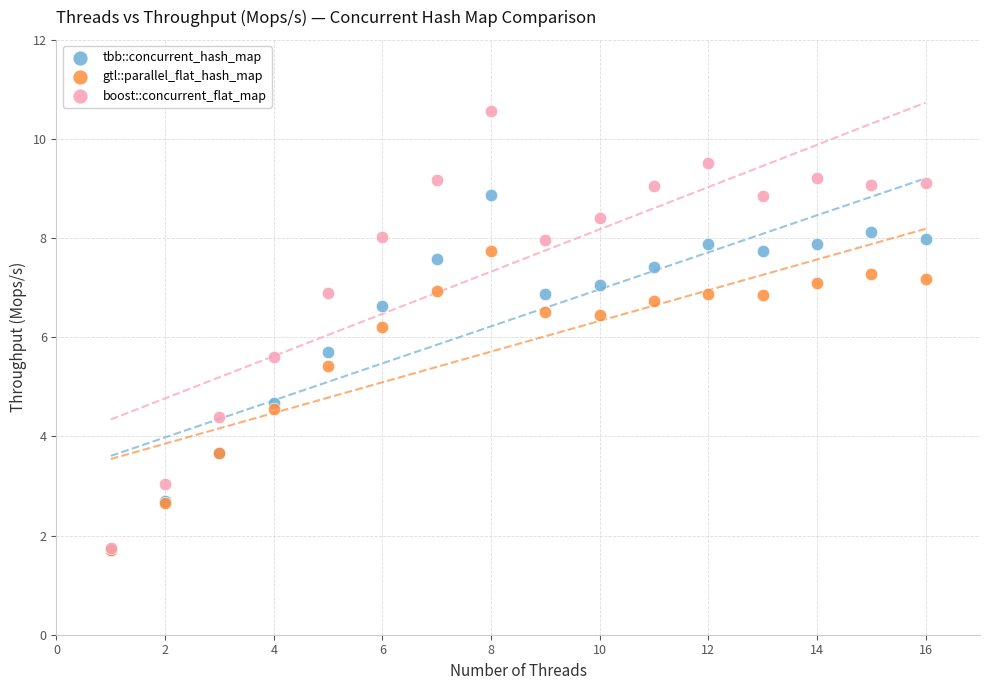

What are all the series names shown in the legend?

tbb::concurrent_hash_map, gtl::parallel_flat_hash_map, boost::concurrent_flat_map